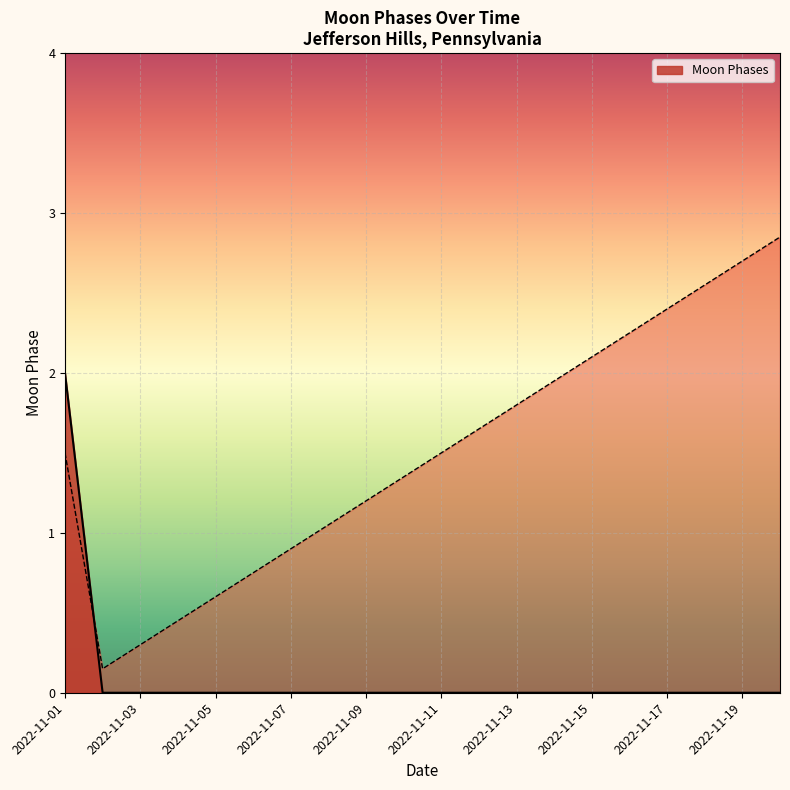

How many categories are shown in the chart?

20